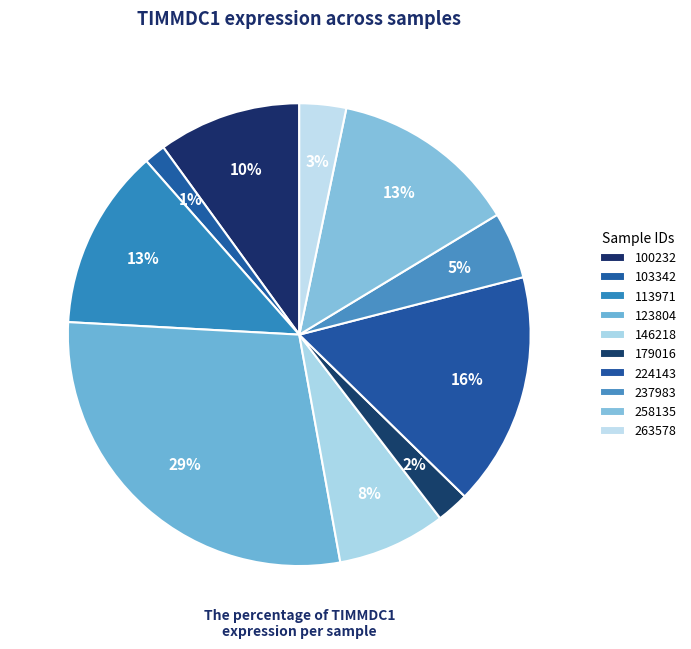

How many slices are in this pie chart?

10